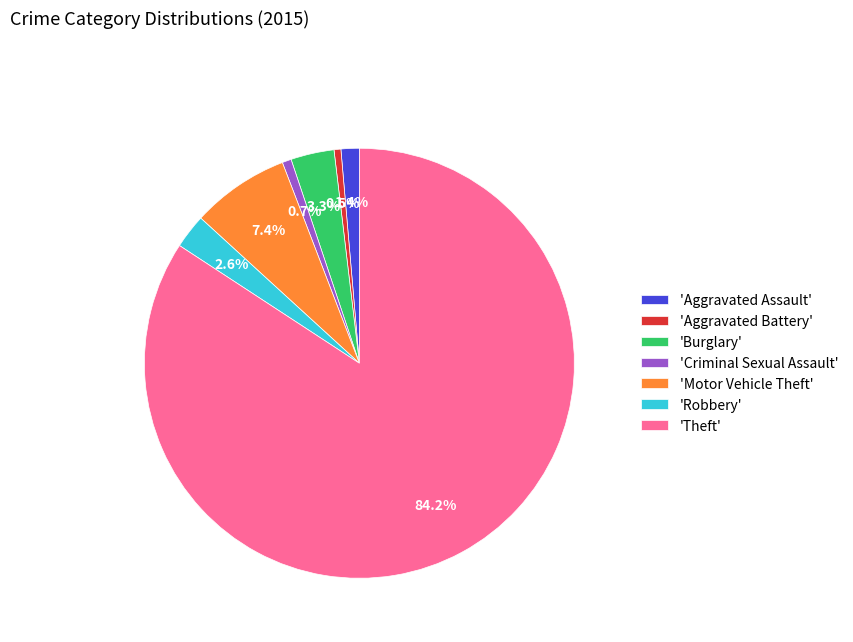

Does any single category account for the majority?

Yes